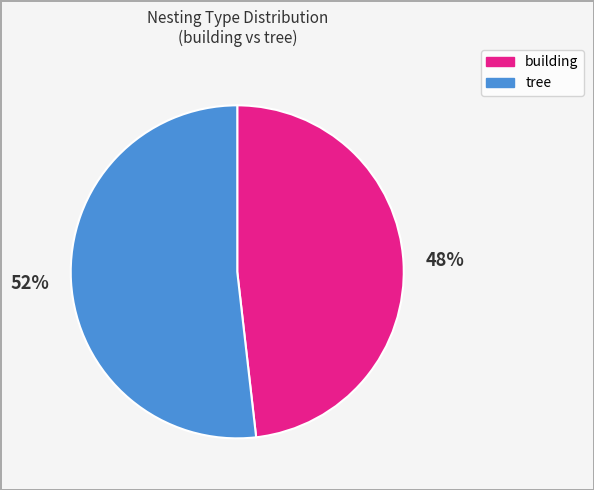

Count the number of slices in the pie.

2